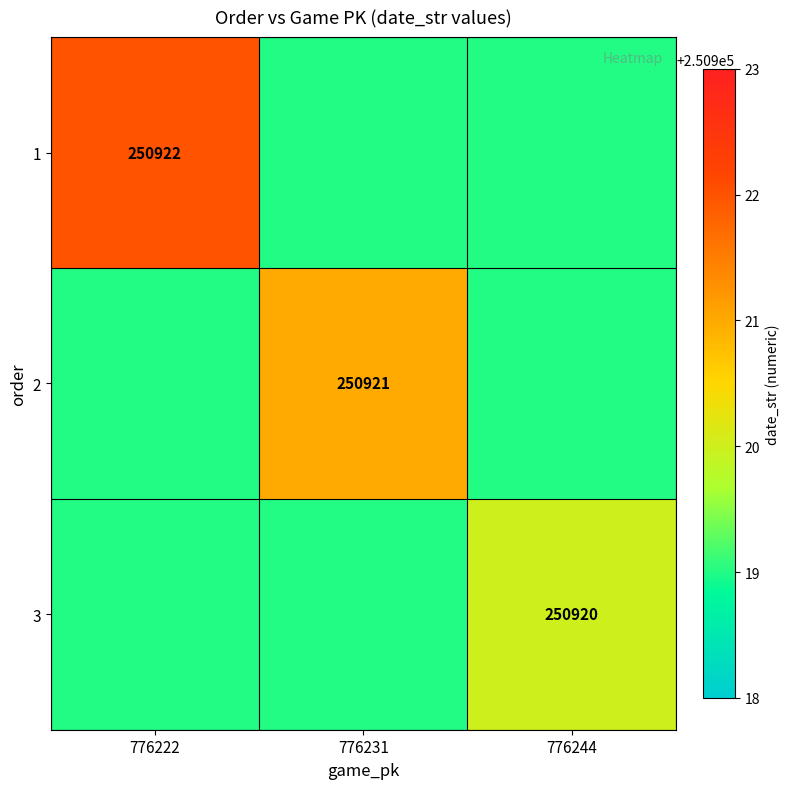

At which category is the sum across all series the highest?

776222